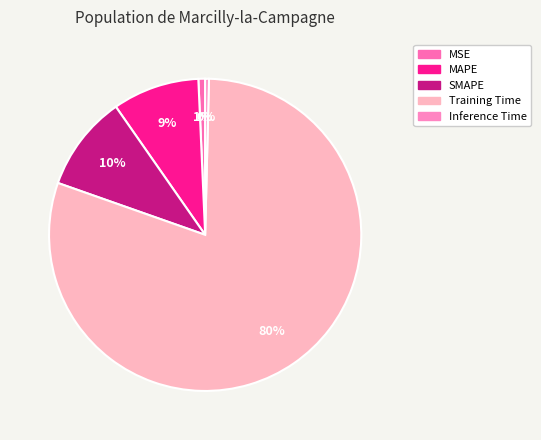

Is there a majority slice in this chart?

Yes